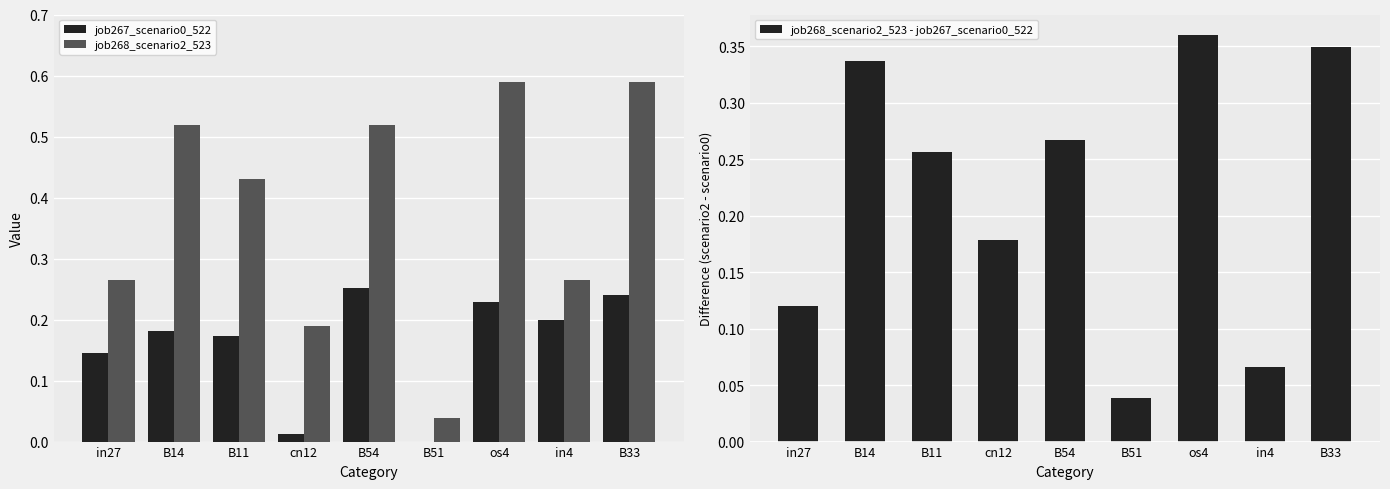

How many groups of bars are there?

9